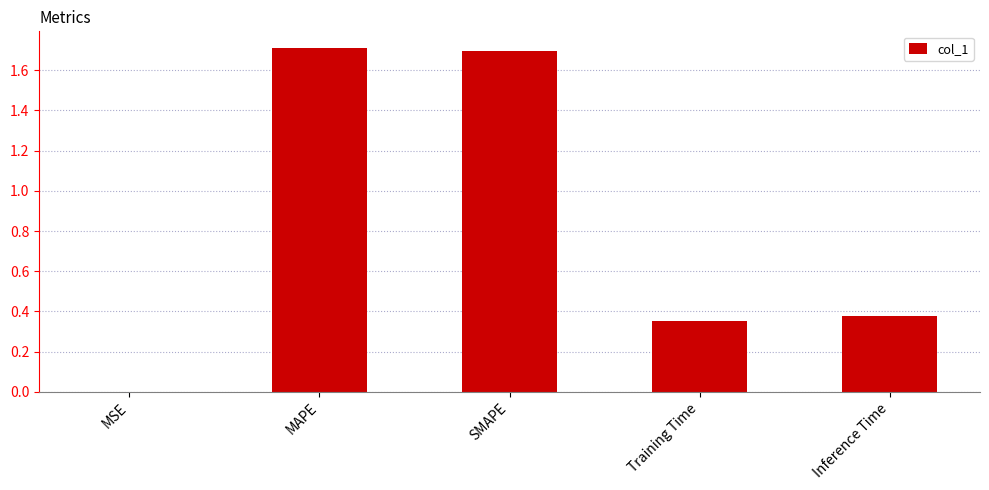

What is the sum of all values?

4.1